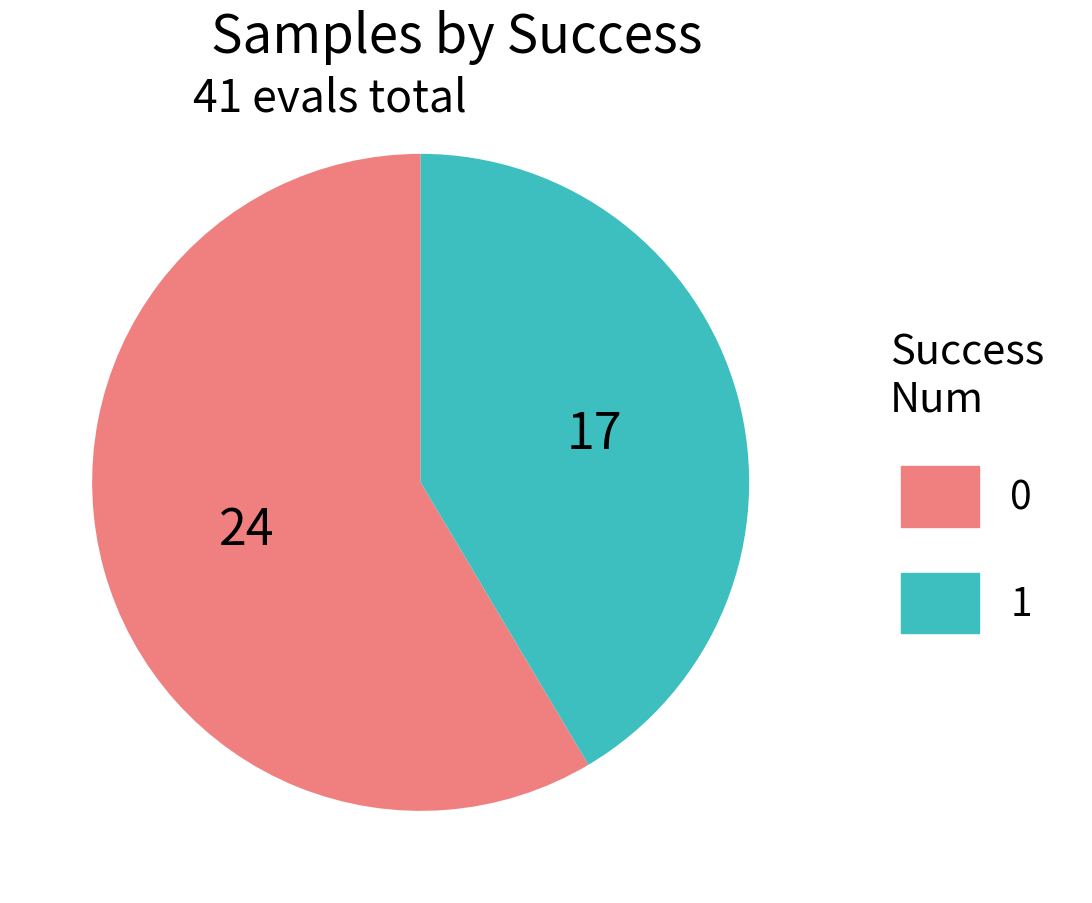

Rank the categories by value from highest to lowest.

0, 1